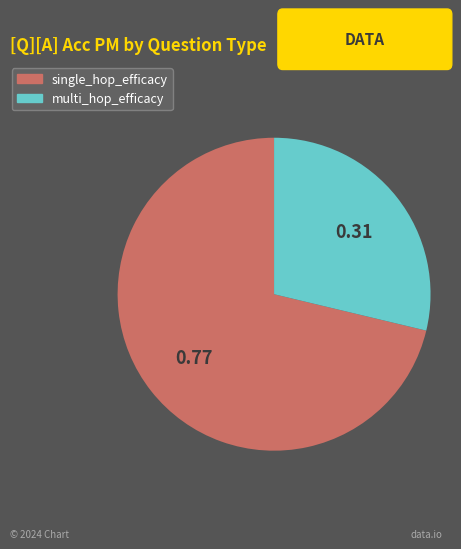

How many slices are in this pie chart?

2